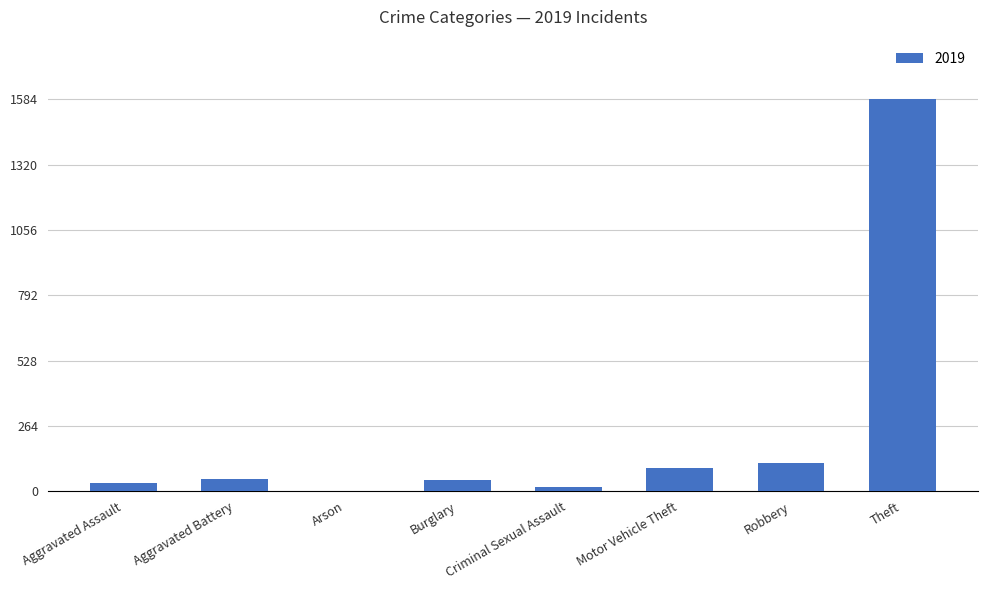

How many distinct data groups are displayed?

1